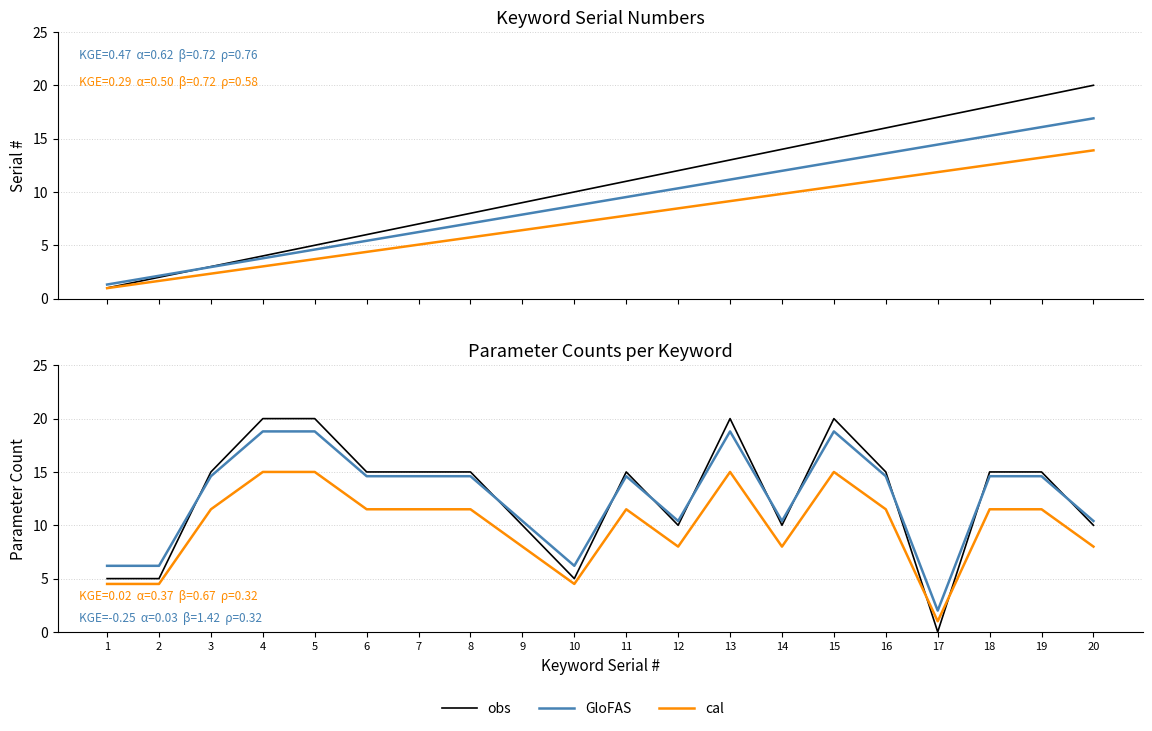

List the series in order of their peak value, lowest first.

cal, GloFAS, obs